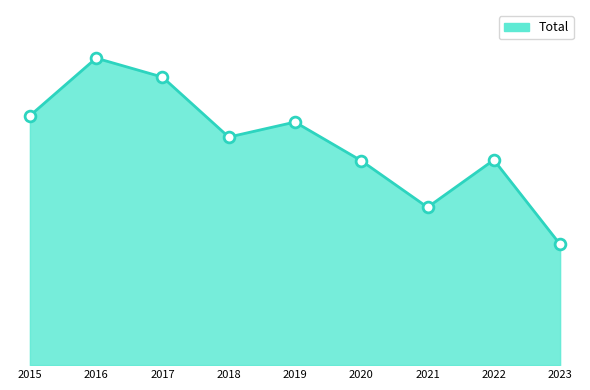

What is the change in value from 2018 to 2019?

+19